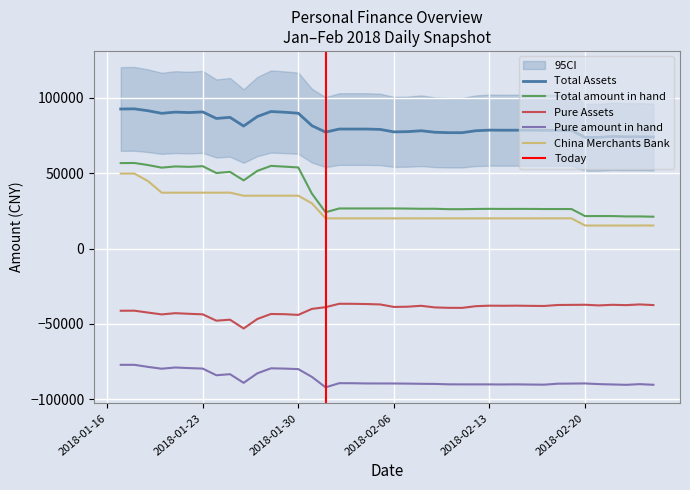

What is the value of the China Merchants Bank point at the 35th from the left?

15266.6